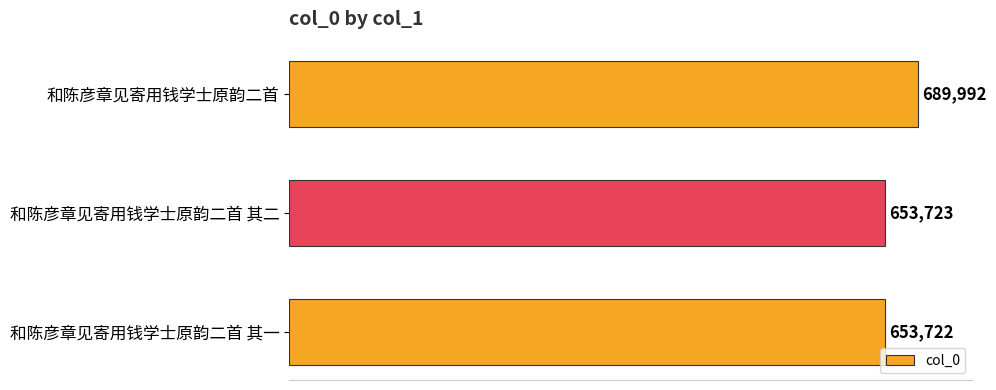

Reading bottom to top, transcribe all the data shown in this chart.

653722	653723	689992